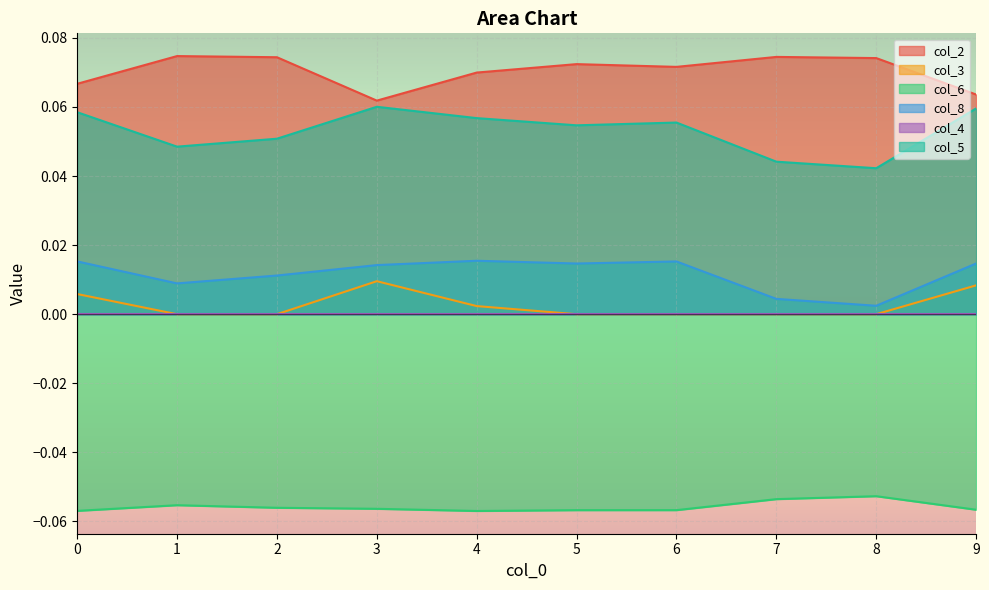

Reading left to right, what are all the values shown in this chart?

col_2: 0.1	0.1	0.1	0.1	0.1	0.1	0.1	0.1	0.1	0.1
col_3: 0.0	0.0	0.0	0.0	0.0	0.0	0.0	0.0	0.0	0.0
col_6: -0.1	-0.1	-0.1	-0.1	-0.1	-0.1	-0.1	-0.1	-0.1	-0.1
col_8: 0.0	0.0	0.0	0.0	0.0	0.0	0.0	0.0	0.0	0.0
col_5: 0.1	0.0	0.1	0.1	0.1	0.1	0.1	0.0	0.0	0.1